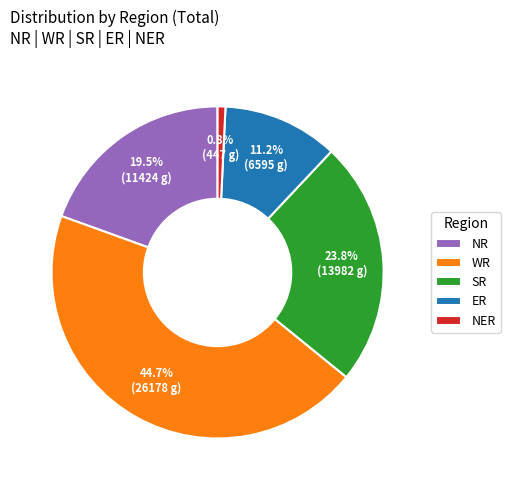

To the nearest percent, what is the average slice percentage?

20%